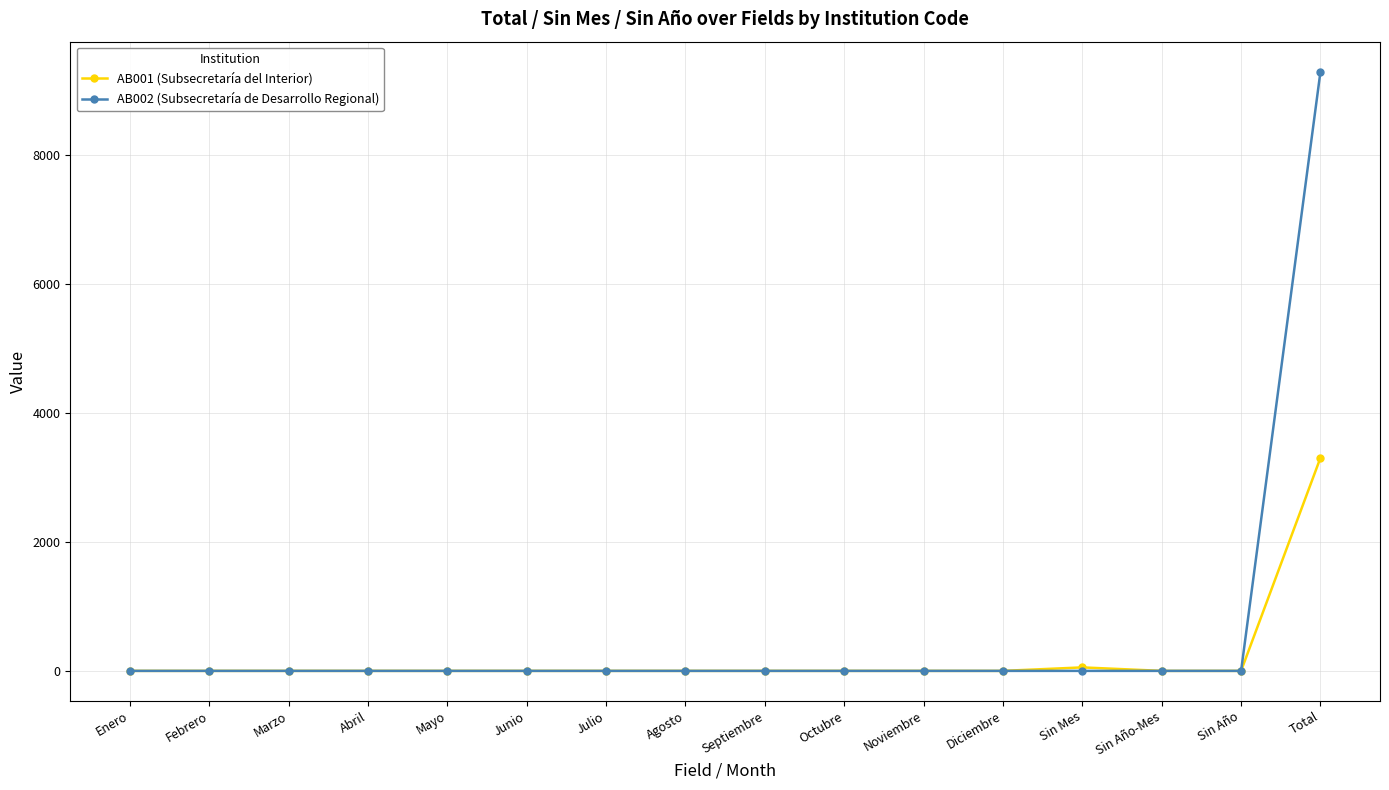

At which category is the sum across all series the highest?

Total